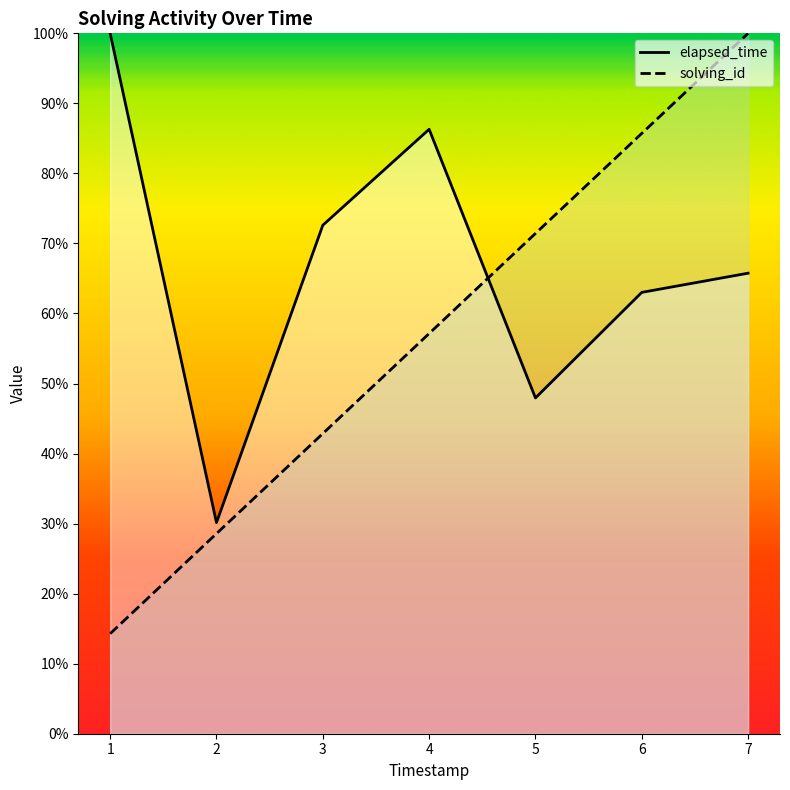

True or false: solving_id and elapsed_time cross at least once.

True